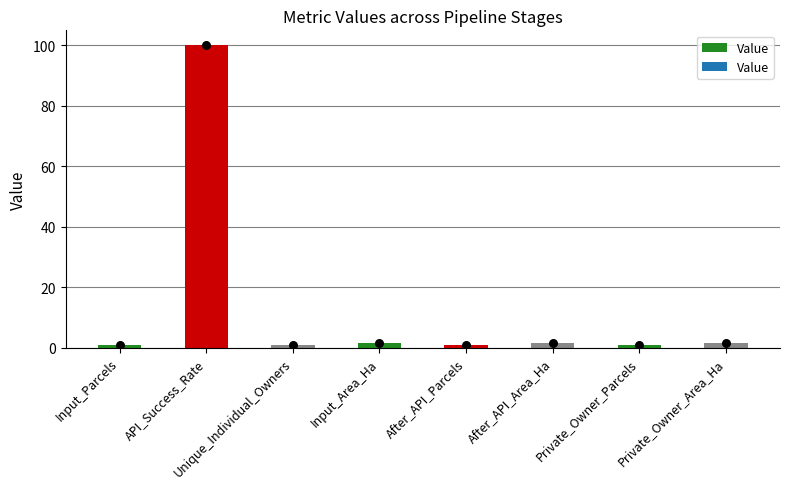

Between Private_Owner_Parcels and Private_Owner_Area_Ha, which is larger?

Private_Owner_Area_Ha